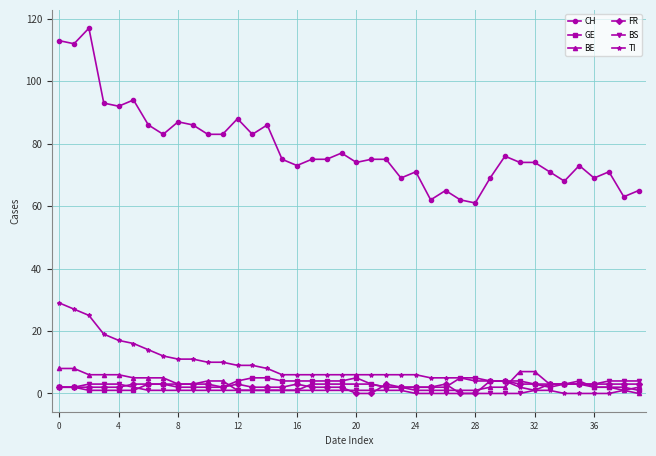

What is the greatest value displayed?

117